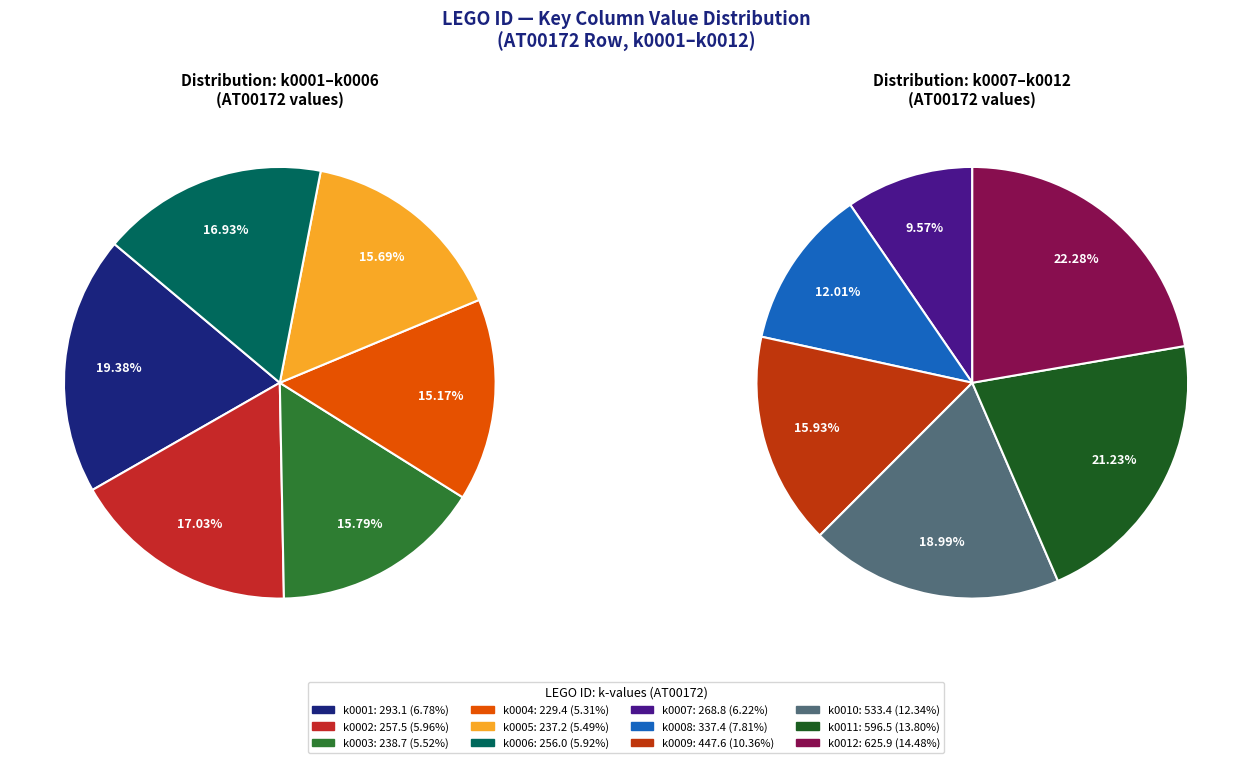

Which category has the smallest portion of the pie?

k0004